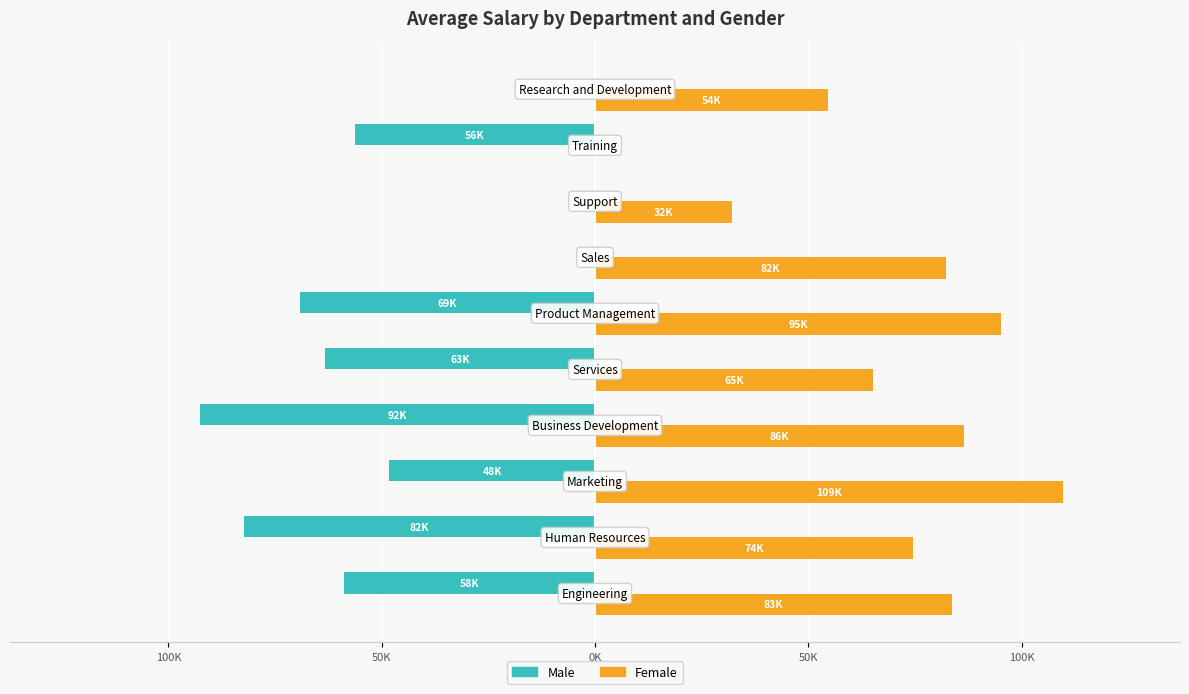

How many bars are there in each group?

2